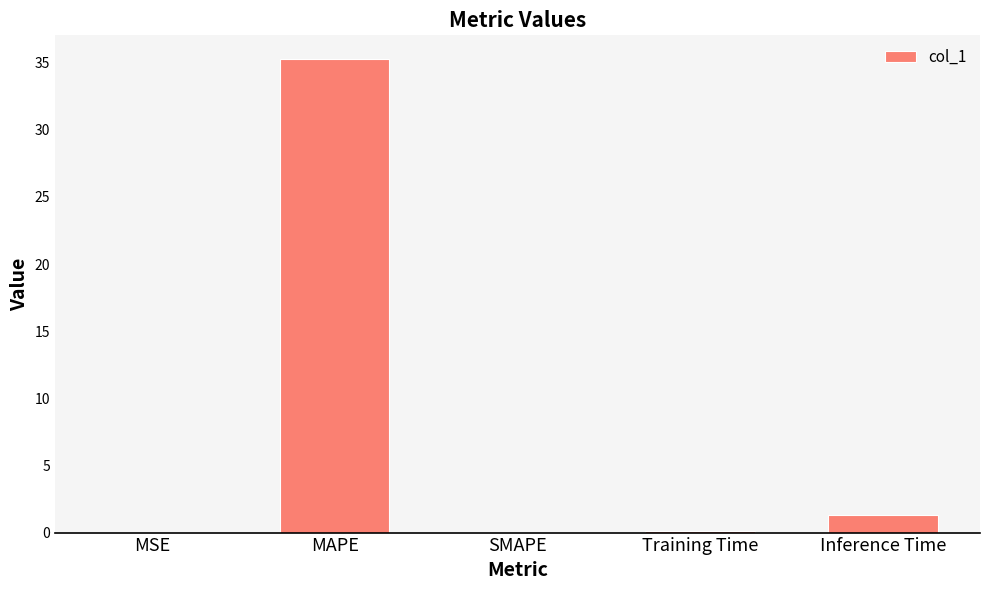

The value at Inference Time is 1.3. True or false?

True